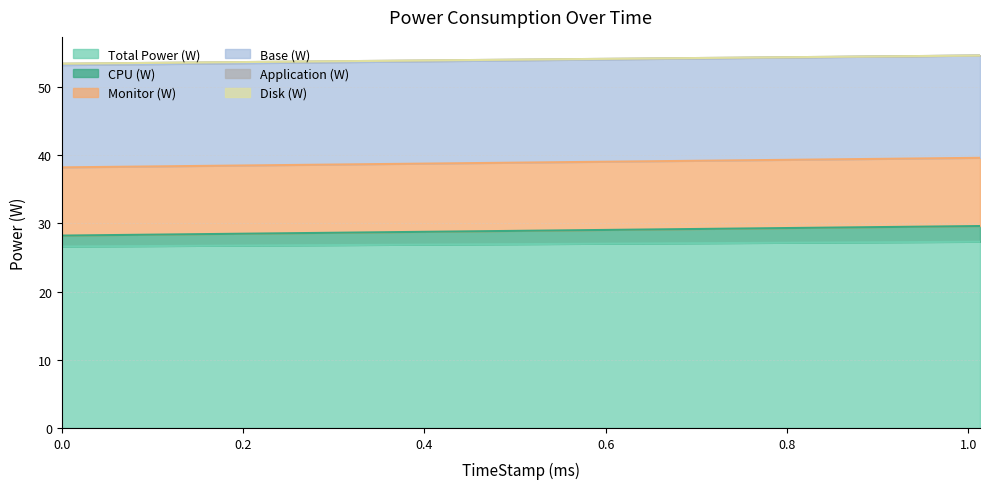

Which series has the widest spread of values?

CPU (W)